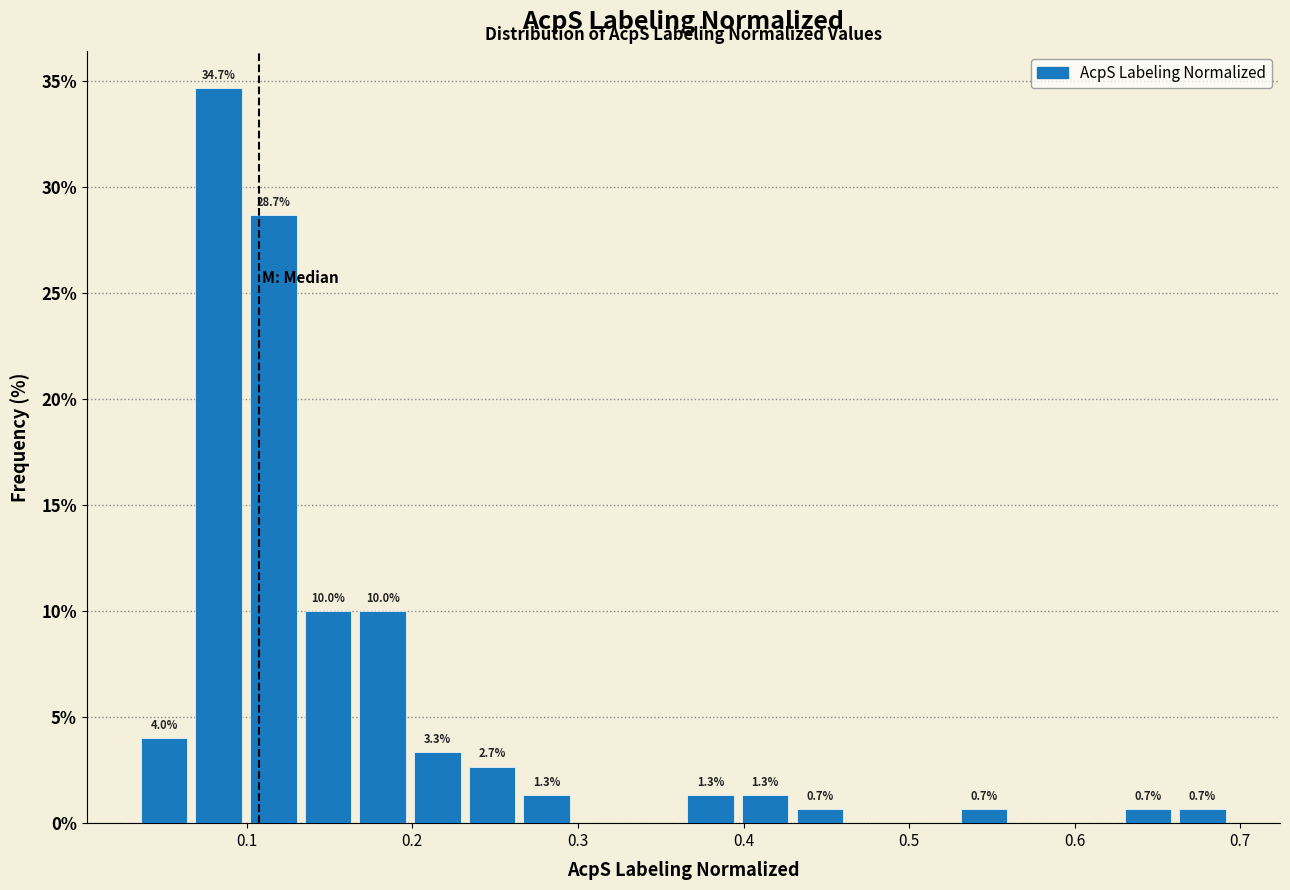

Read against the x-axis, roughly where is the centre of the tallest bar?

0.08